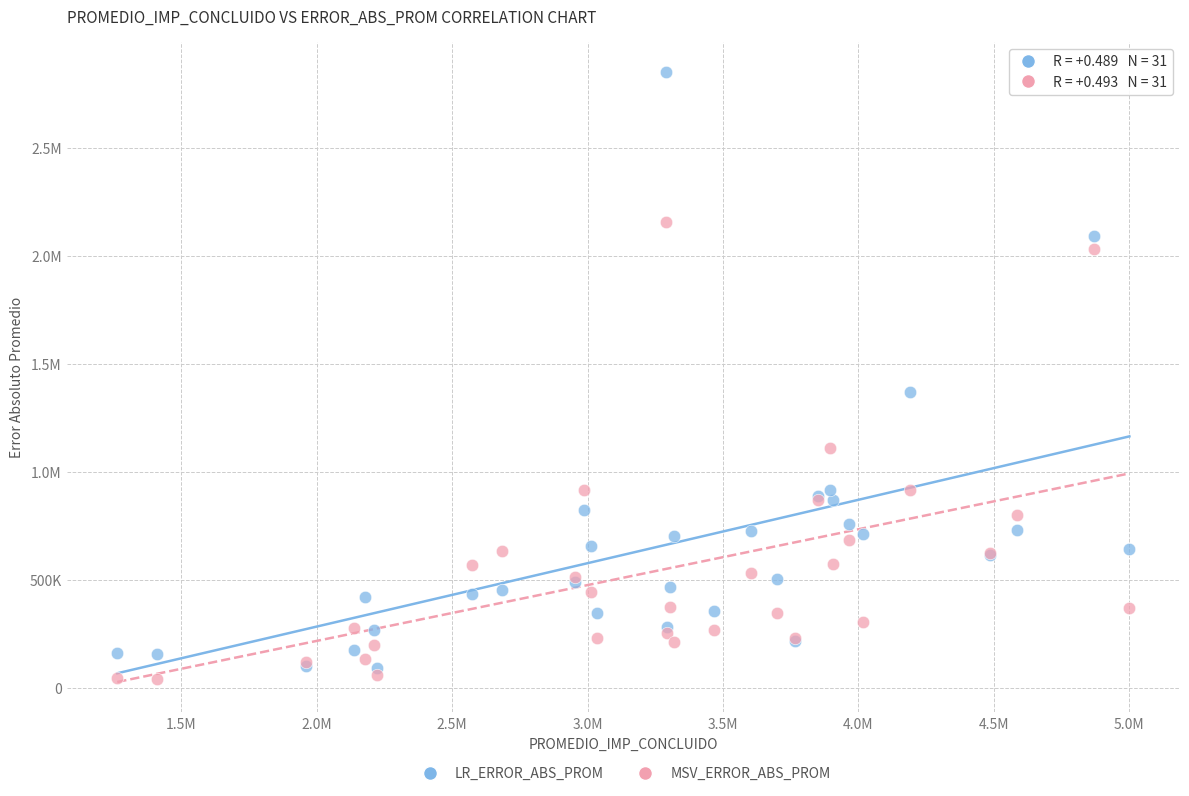

What are all the series names shown in the legend?

LR_ERROR_ABS_PROM, MSV_ERROR_ABS_PROM